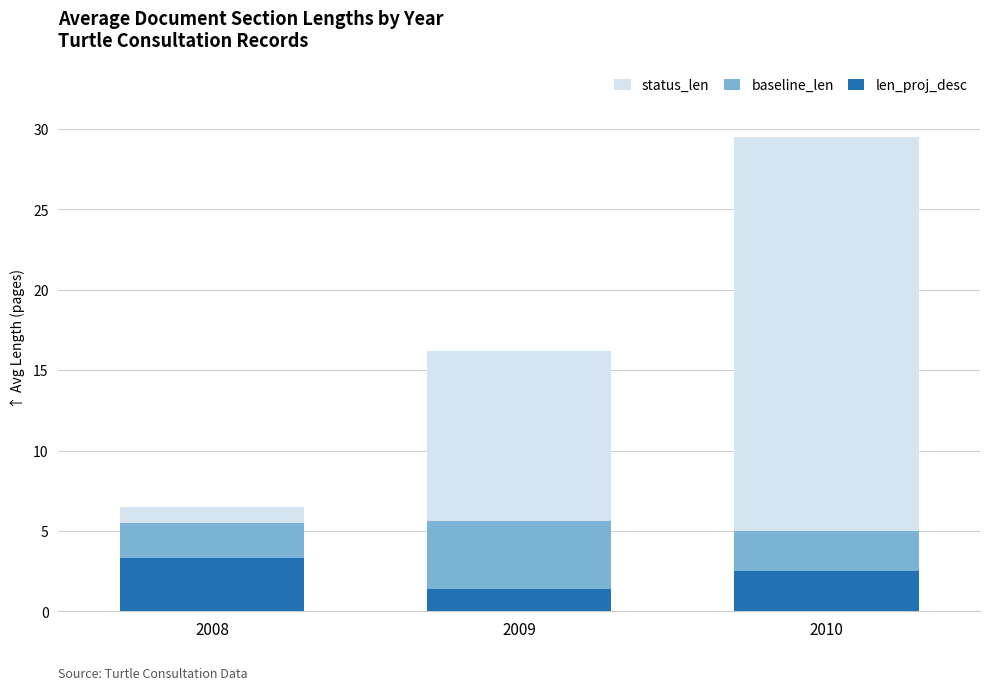

What is the difference between the status_len values at 2010 and 2009?

13.3